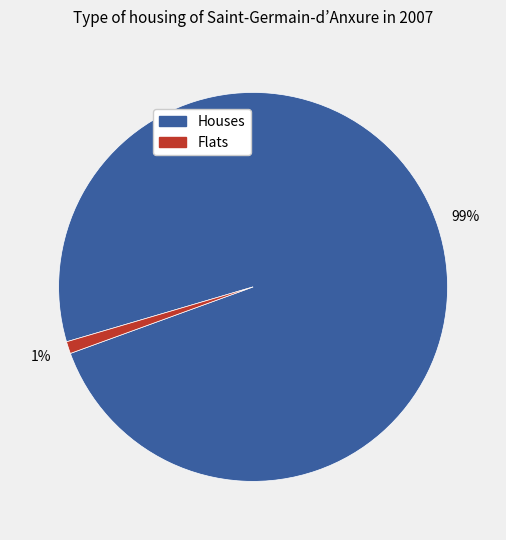

What percentage is the Houses slice, to the nearest percent?

99%